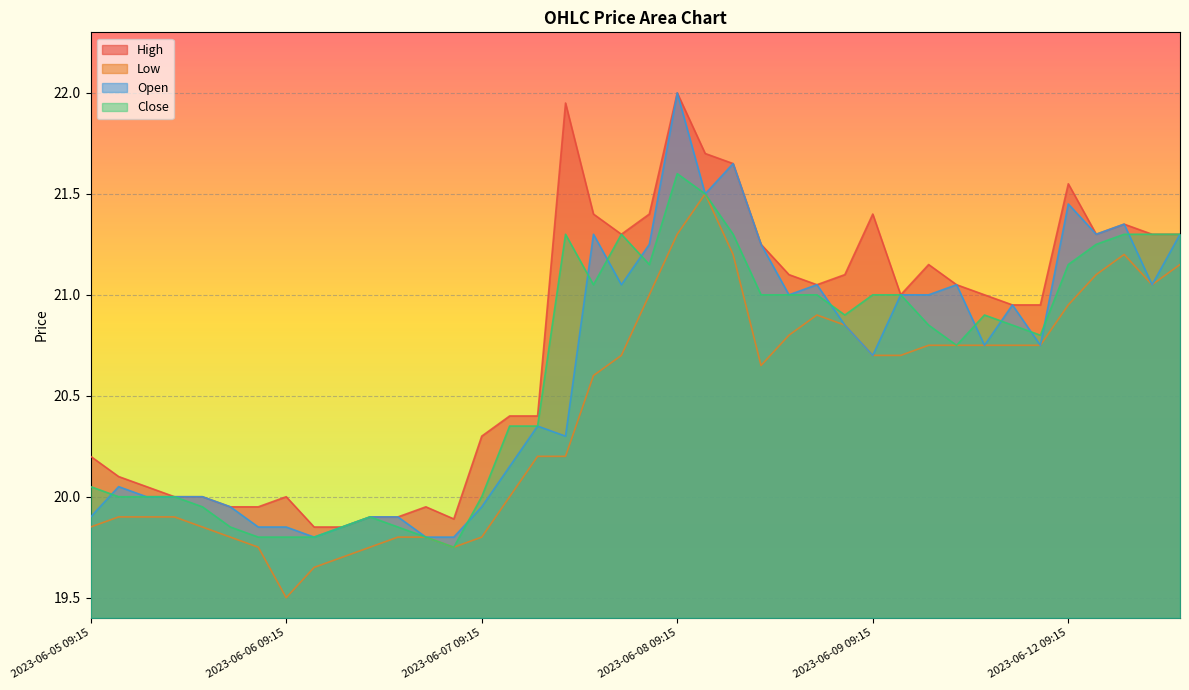

At how many categories does at least one series exceed 21?

19